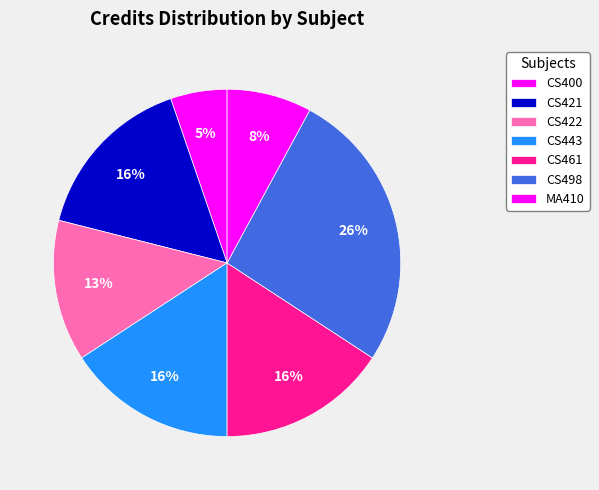

Is the sum of CS443 and CS400 greater than half?

No